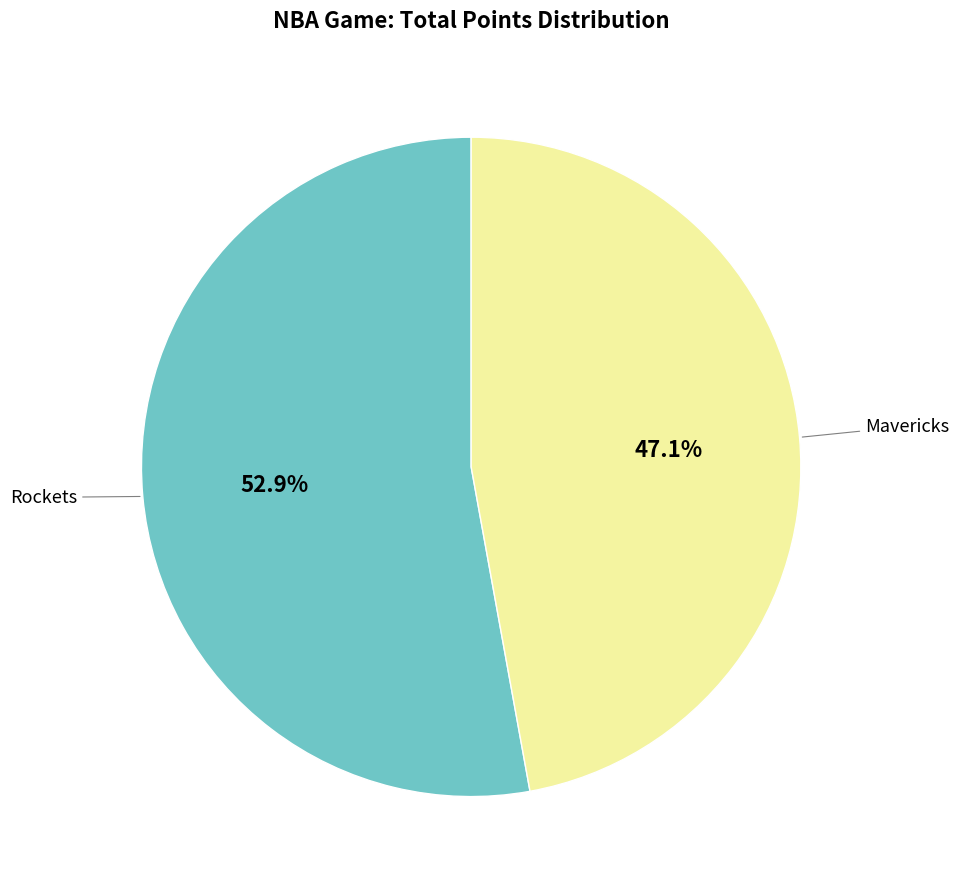

Does any single category account for the majority?

Yes